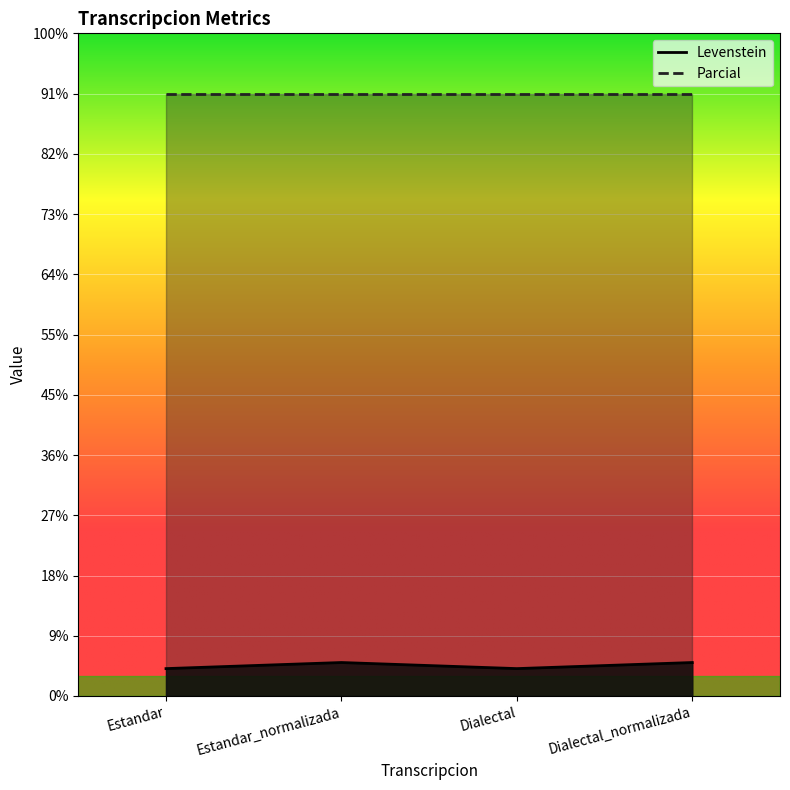

How many categories are shown in the chart?

4